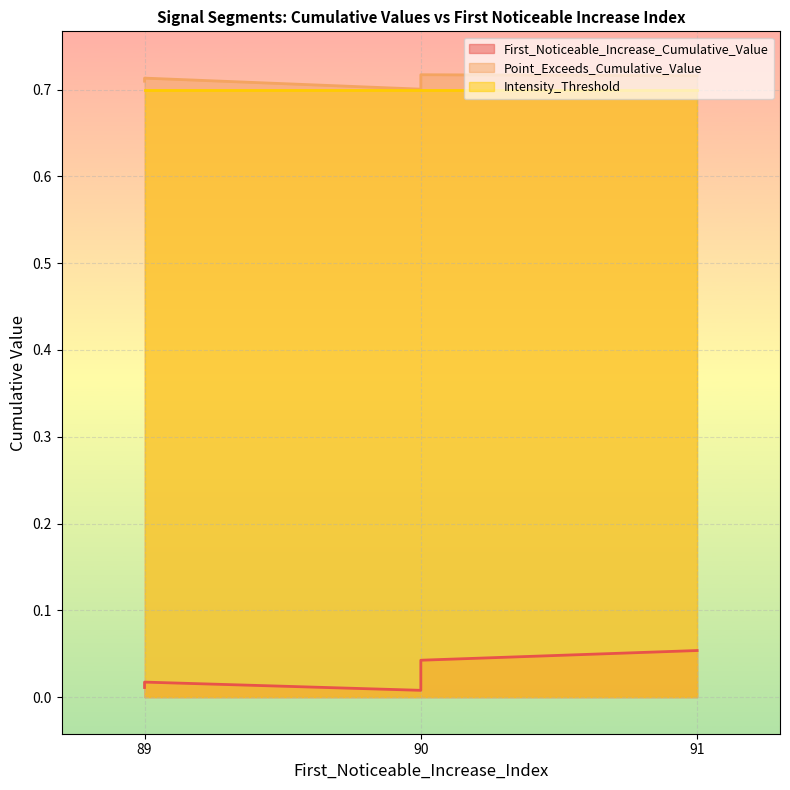

The First_Noticeable_Increase_Cumulative_Value series shows 0.0 at 89. True or false?

True